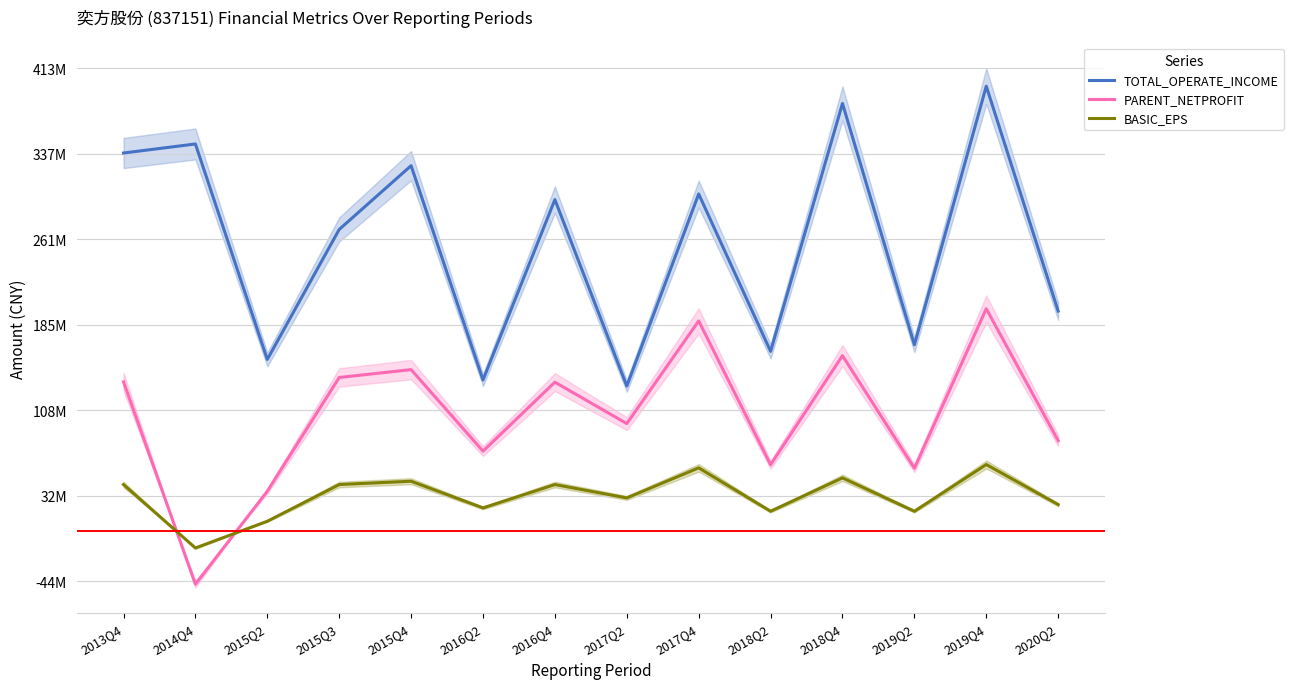

Which has a higher value, 2018Q2 or 2013Q4?

2013Q4